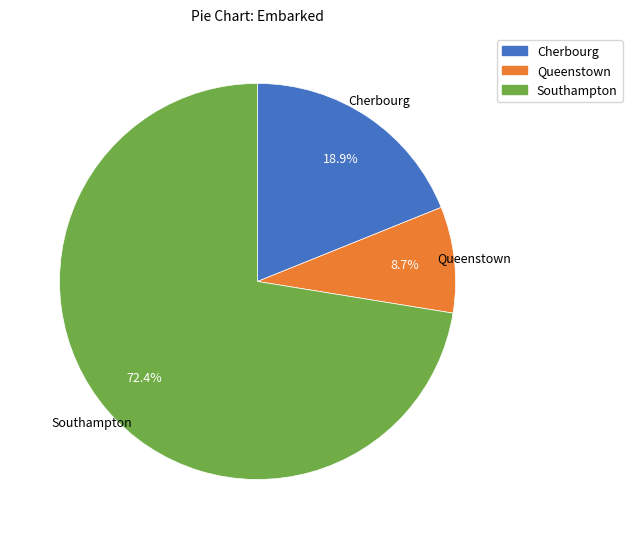

Count the number of slices in the pie.

3